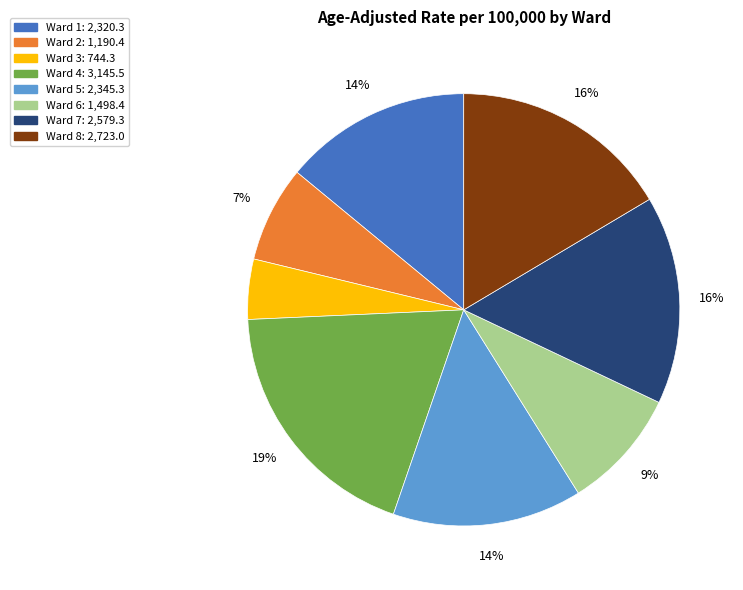

True or false: Ward 1 accounts for 14% of the total.

True